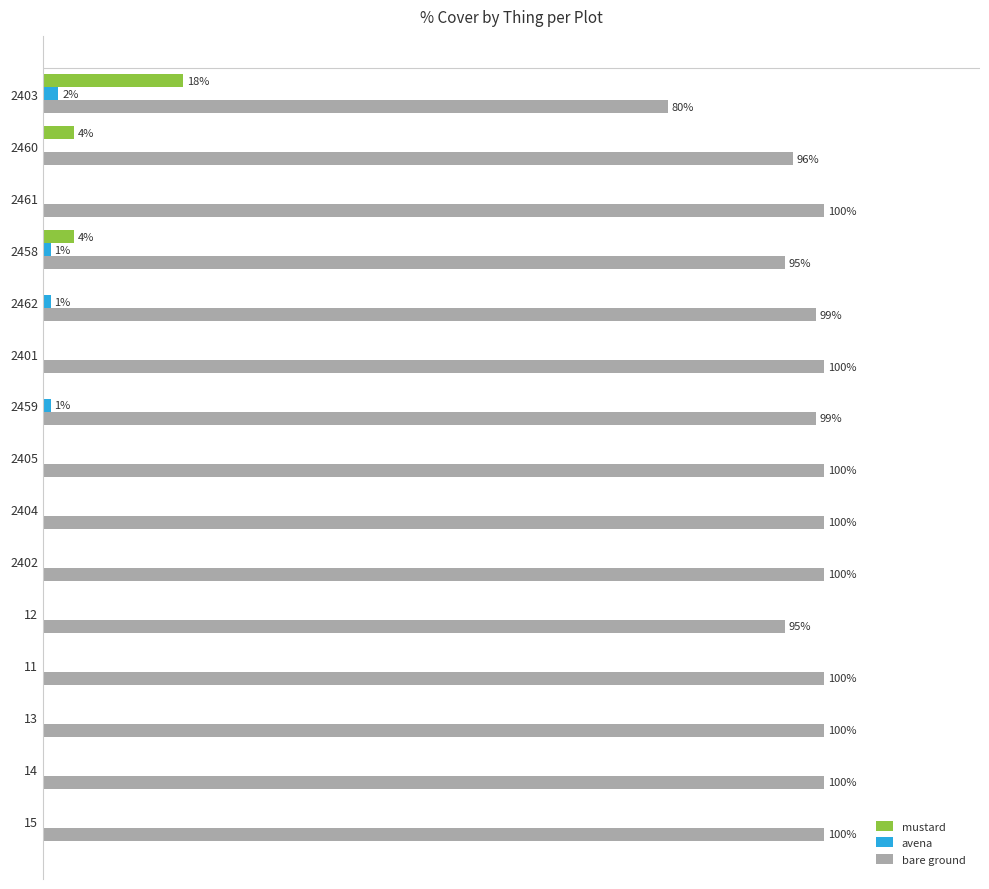

What are all the series names shown in the legend?

mustard, avena, bare ground